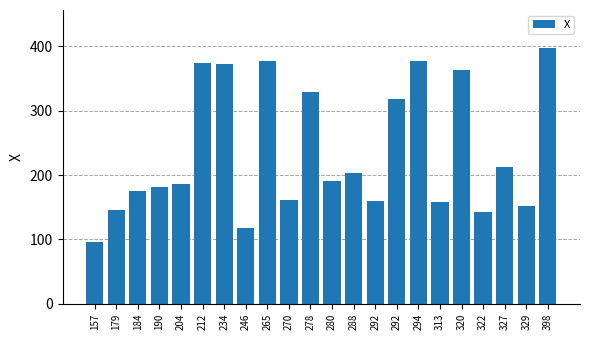

What is the average value?

236